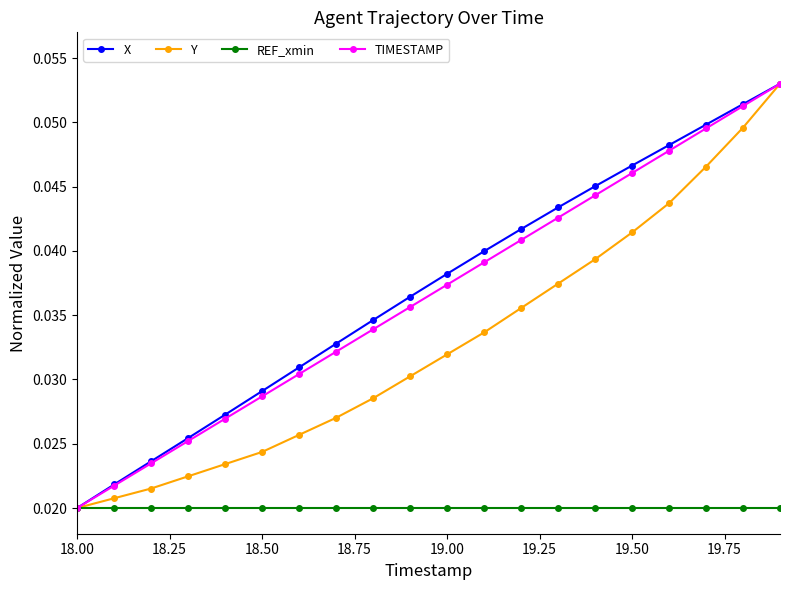

How many Y values are between 0 and 1?

20